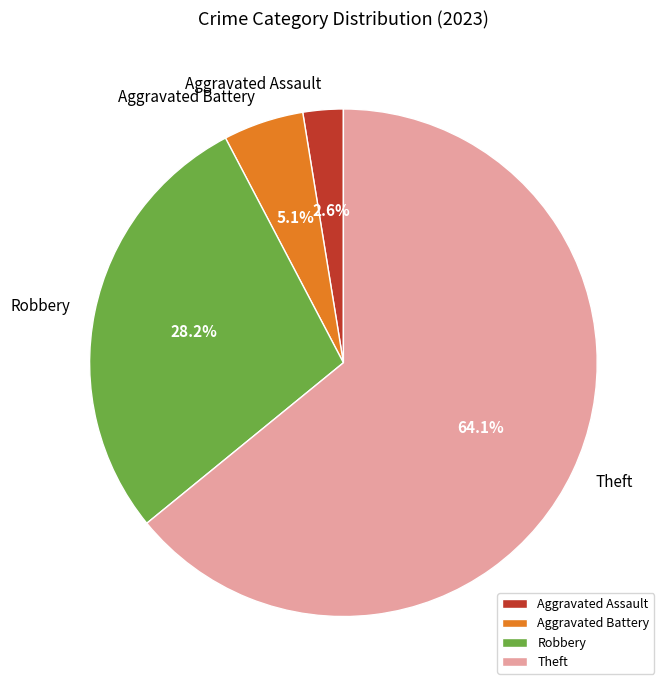

Is it true that Robbery is 28% of the pie?

True